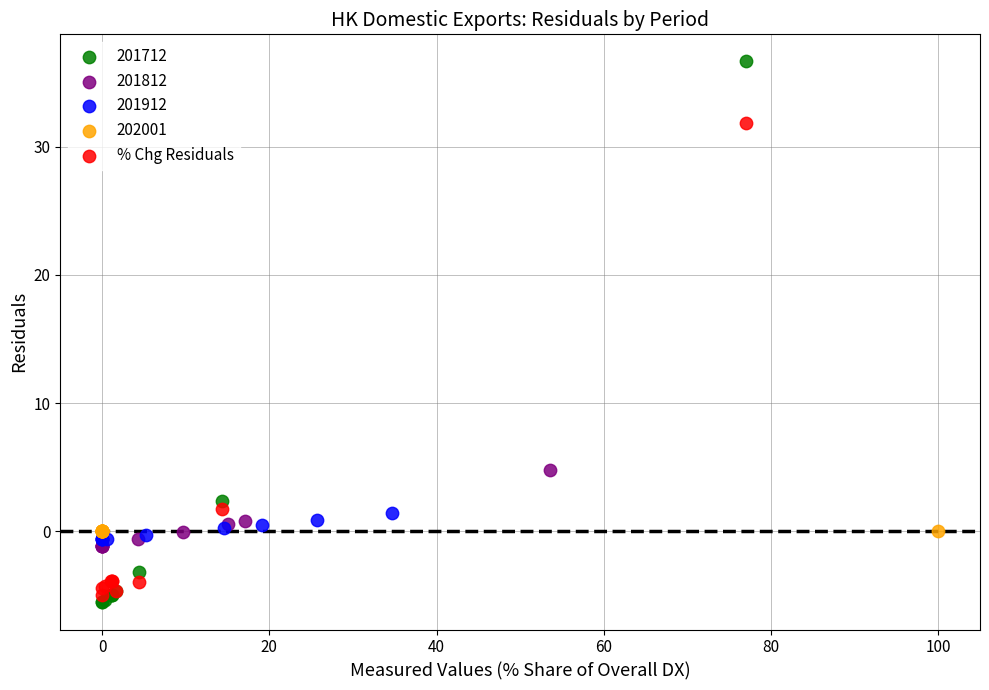

Which series reaches the maximum Y coordinate?

201712